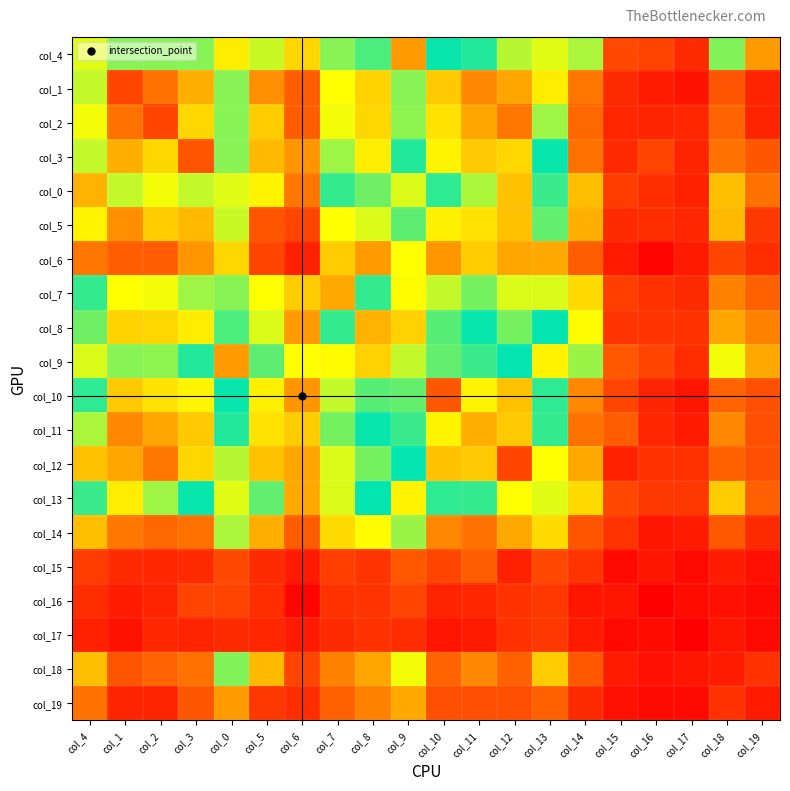

Reading left to right, extract all data points from this chart.

col_4: col_4=118	col_1=75	col_2=75	col_3=75	col_0=57	col_5=67	col_6=53	col_7=107	col_8=100	col_9=145	col_10=90	col_11=87	col_12=69	col_13=118	col_14=71	col_15=22	col_16=20	col_17=13	col_18=76	col_19=41
col_1: col_4=68	col_1=21	col_2=33	col_3=45	col_0=75	col_5=39	col_6=28	col_7=61	col_8=52	col_9=75	col_10=50	col_11=37	col_12=43	col_13=57	col_14=34	col_15=13	col_16=9	col_17=6	col_18=25	col_19=11
col_2: col_4=62	col_1=33	col_2=21	col_3=53	col_0=75	col_5=51	col_6=28	col_7=62	col_8=53	col_9=74	col_10=55	col_11=43	col_12=34	col_13=72	col_14=31	col_15=12	col_16=11	col_17=12	col_18=30	col_19=11
col_3: col_4=68	col_1=45	col_2=53	col_3=25	col_0=75	col_5=47	col_6=40	col_7=72	col_8=57	col_9=87	col_10=59	col_11=50	col_12=53	col_13=90	col_14=33	col_15=13	col_16=20	col_17=11	col_18=33	col_19=26
col_0: col_4=46	col_1=68	col_2=62	col_3=68	col_0=118	col_5=59	col_6=34	col_7=97	col_8=104	col_9=117	col_10=86	col_11=71	col_12=49	col_13=98	col_14=48	col_15=18	col_16=14	col_17=10	col_18=48	col_19=33
col_5: col_4=59	col_1=39	col_2=51	col_3=47	col_0=67	col_5=25	col_6=21	col_7=61	col_8=65	col_9=80	col_10=58	col_11=55	col_12=49	col_13=79	col_14=45	col_15=13	col_16=14	col_17=12	col_18=47	col_19=17
col_6: col_4=34	col_1=28	col_2=28	col_3=40	col_0=53	col_5=21	col_6=10	col_7=51	col_8=41	col_9=61	col_10=40	col_11=51	col_12=43	col_13=44	col_14=28	col_15=8	col_16=2	col_17=8	col_18=21	col_19=14
col_7: col_4=97	col_1=61	col_2=62	col_3=72	col_0=107	col_5=61	col_6=51	col_7=44	col_8=97	col_9=122	col_10=68	col_11=77	col_12=65	col_13=117	col_14=54	col_15=19	col_16=15	col_17=13	col_18=36	col_19=29
col_8: col_4=104	col_1=52	col_2=53	col_3=57	col_0=100	col_5=65	col_6=41	col_7=97	col_8=46	col_9=132	col_10=81	col_11=90	col_12=77	col_13=91	col_14=60	col_15=16	col_16=16	col_17=15	col_18=43	col_19=36
col_9: col_4=117	col_1=75	col_2=74	col_3=87	col_0=145	col_5=80	col_6=61	col_7=122	col_8=132	col_9=68	col_10=103	col_11=98	col_12=91	col_13=124	col_14=73	col_15=27	col_16=21	col_17=14	col_18=62	col_19=44
col_10: col_4=86	col_1=50	col_2=55	col_3=59	col_0=90	col_5=58	col_6=40	col_7=68	col_8=81	col_9=103	col_10=26	col_11=59	col_12=49	col_13=86	col_14=37	col_15=21	col_16=11	col_17=7	col_18=30	col_19=24
col_11: col_4=71	col_1=37	col_2=43	col_3=50	col_0=87	col_5=55	col_6=51	col_7=77	col_8=90	col_9=98	col_10=59	col_11=45	col_12=50	col_13=97	col_14=33	col_15=28	col_16=12	col_17=8	col_18=37	col_19=24
col_12: col_4=49	col_1=43	col_2=34	col_3=53	col_0=69	col_5=49	col_6=43	col_7=65	col_8=77	col_9=91	col_10=49	col_11=50	col_12=21	col_13=61	col_14=44	col_15=10	col_16=15	col_17=15	col_18=29	col_19=24
col_13: col_4=98	col_1=57	col_2=72	col_3=90	col_0=118	col_5=79	col_6=44	col_7=117	col_8=91	col_9=124	col_10=86	col_11=97	col_12=61	col_13=64	col_14=54	col_15=22	col_16=17	col_17=17	col_18=51	col_19=29
col_14: col_4=48	col_1=34	col_2=31	col_3=33	col_0=71	col_5=45	col_6=28	col_7=54	col_8=60	col_9=73	col_10=37	col_11=33	col_12=44	col_13=54	col_14=25	col_15=16	col_16=7	col_17=8	col_18=27	col_19=13
col_15: col_4=18	col_1=13	col_2=12	col_3=13	col_0=22	col_5=13	col_6=8	col_7=19	col_8=16	col_9=27	col_10=21	col_11=28	col_12=10	col_13=22	col_14=16	col_15=3	col_16=7	col_17=3	col_18=9	col_19=5
col_16: col_4=14	col_1=9	col_2=11	col_3=20	col_0=20	col_5=14	col_6=2	col_7=15	col_8=16	col_9=21	col_10=11	col_11=12	col_12=15	col_13=17	col_14=7	col_15=7	col_16=0	col_17=4	col_18=5	col_19=3
col_17: col_4=10	col_1=6	col_2=12	col_3=11	col_0=13	col_5=12	col_6=8	col_7=13	col_8=15	col_9=14	col_10=7	col_11=8	col_12=15	col_13=17	col_14=8	col_15=3	col_16=4	col_17=0	col_18=7	col_19=3
col_18: col_4=48	col_1=25	col_2=30	col_3=33	col_0=76	col_5=47	col_6=21	col_7=36	col_8=43	col_9=62	col_10=30	col_11=37	col_12=29	col_13=51	col_14=27	col_15=9	col_16=5	col_17=7	col_18=9	col_19=15
col_19: col_4=33	col_1=11	col_2=11	col_3=26	col_0=41	col_5=17	col_6=14	col_7=29	col_8=36	col_9=44	col_10=24	col_11=24	col_12=24	col_13=29	col_14=13	col_15=5	col_16=3	col_17=3	col_18=15	col_19=8